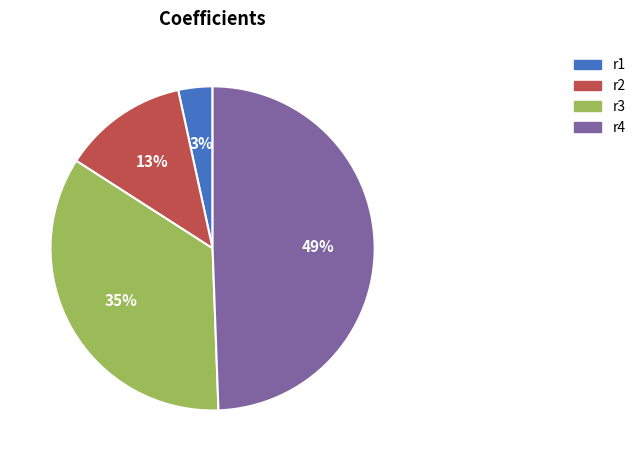

To the nearest percent, what is the difference between the largest and smallest slice percentages?

46%